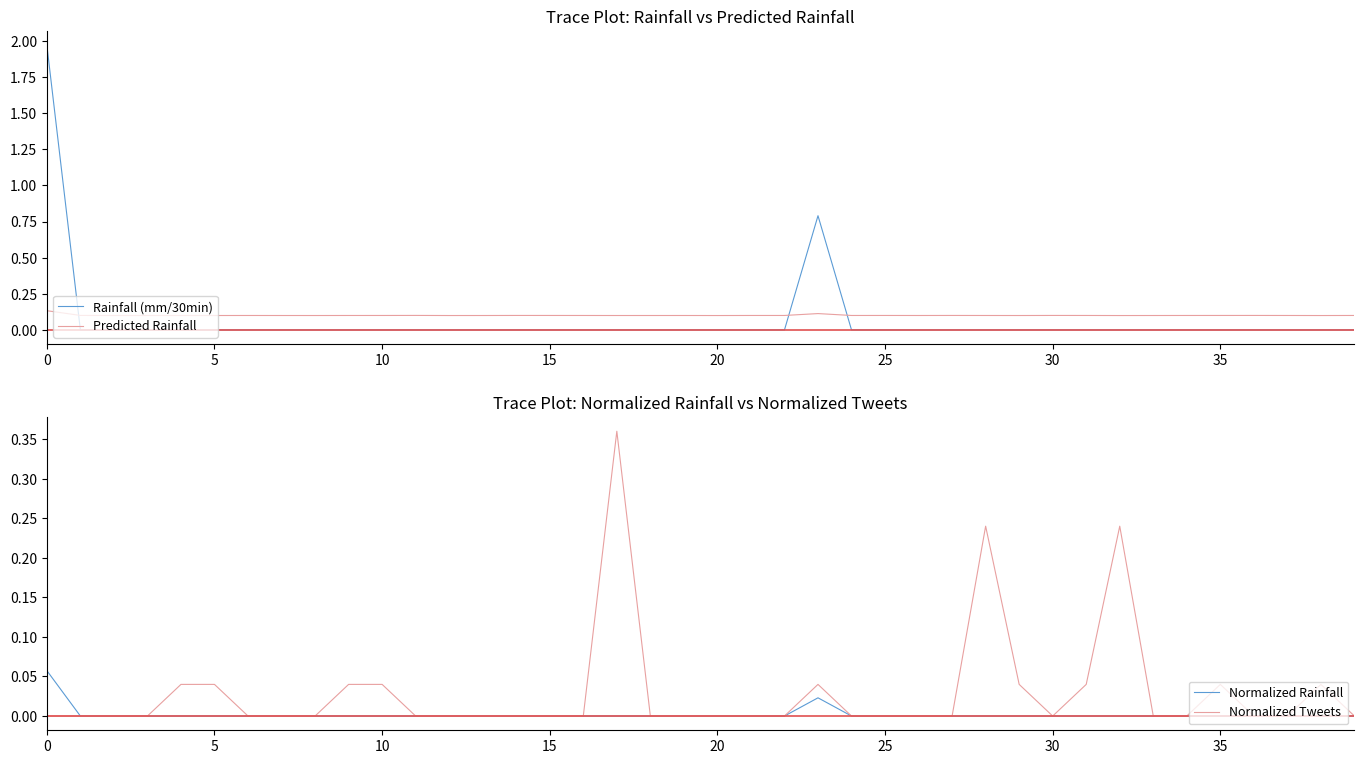

What is the label of the 22nd point from the left?

21